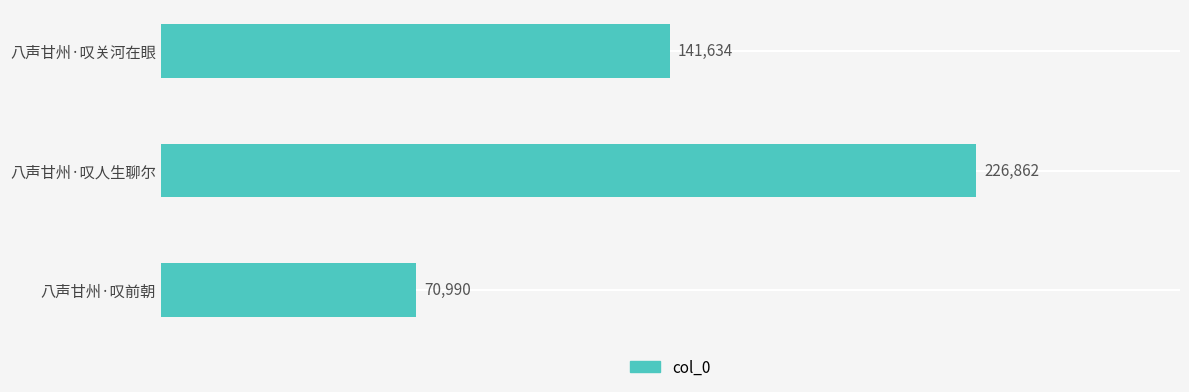

How many distinct data groups are displayed?

1